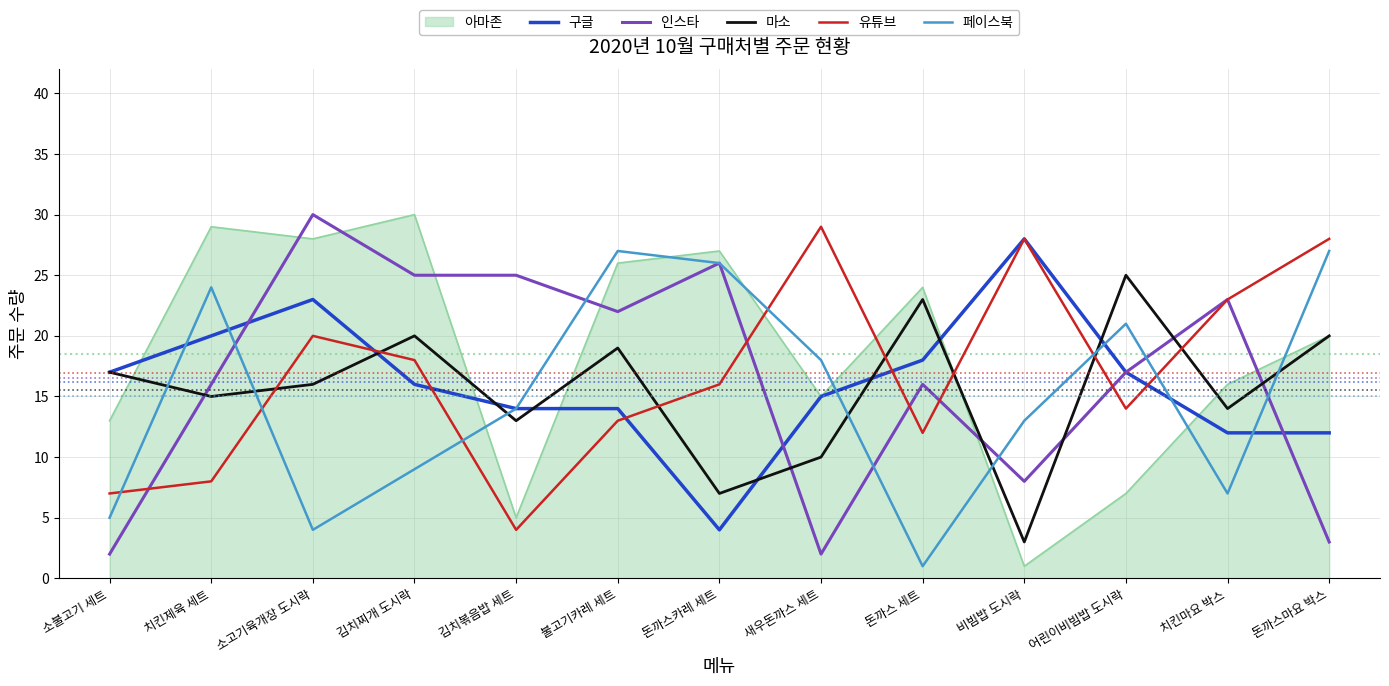

At which label does 유튜브 reach its minimum?

김치볶음밥 세트